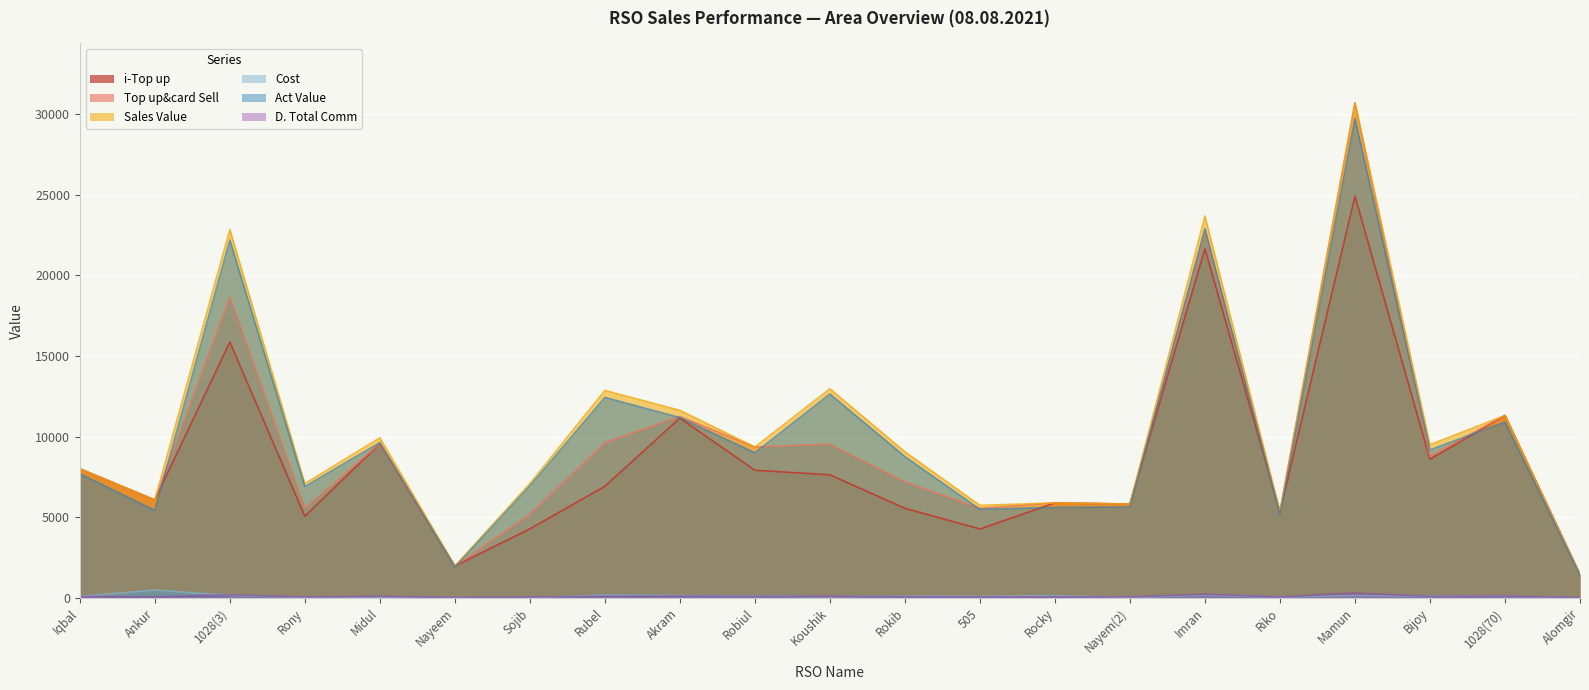

How many lines are shown in the chart?

6